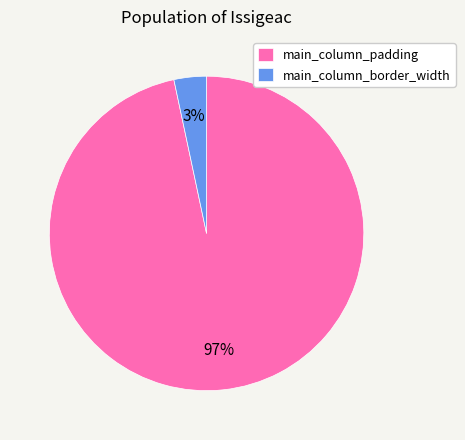

Rank the categories by value from lowest to highest.

main_column_border_width, main_column_padding